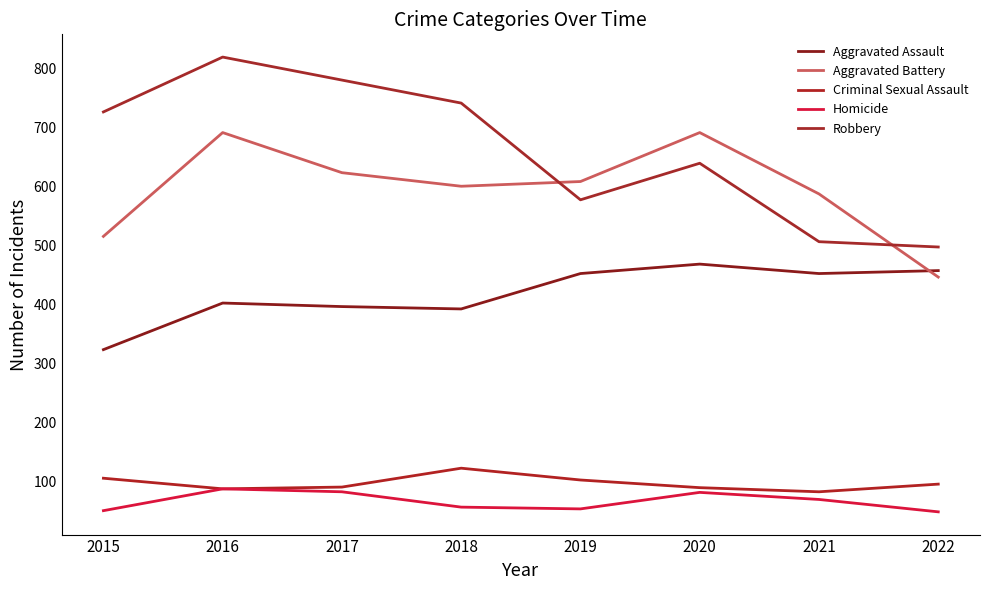

Reading left to right, list all the values displayed in this chart.

Aggravated Assault: 323	402	396	392	452	468	452	457
Aggravated Battery: 515	691	623	600	608	691	587	446
Criminal Sexual Assault: 105	87	90	122	102	89	82	95
Homicide: 50	87	82	56	53	81	69	48
Robbery: 726	819	780	741	577	639	506	497